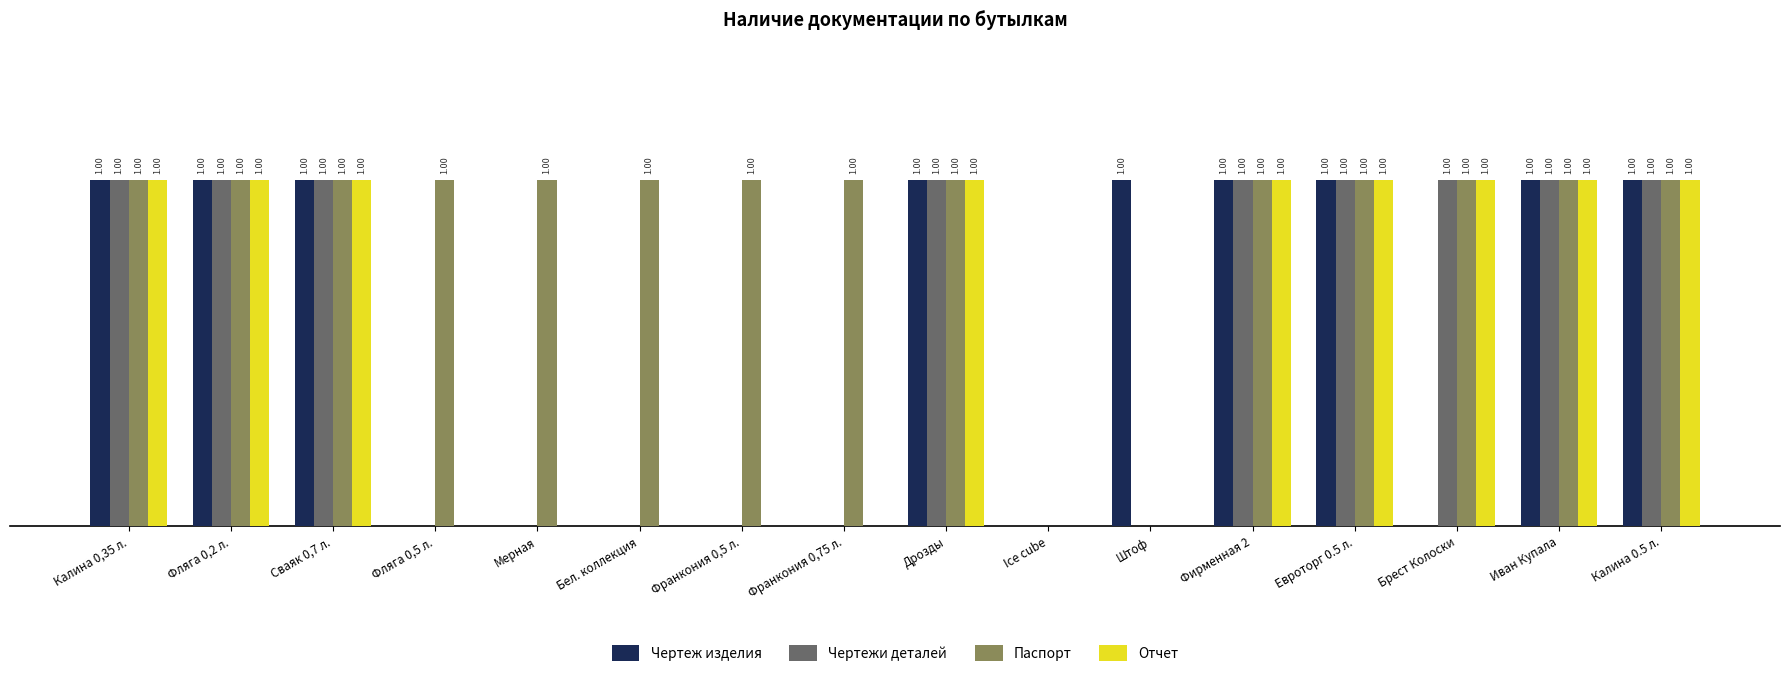

Is the value of Чертежи деталей at Фляга 0,5 л. greater than the value of Отчет at Сваяк 0,7 л.?

No